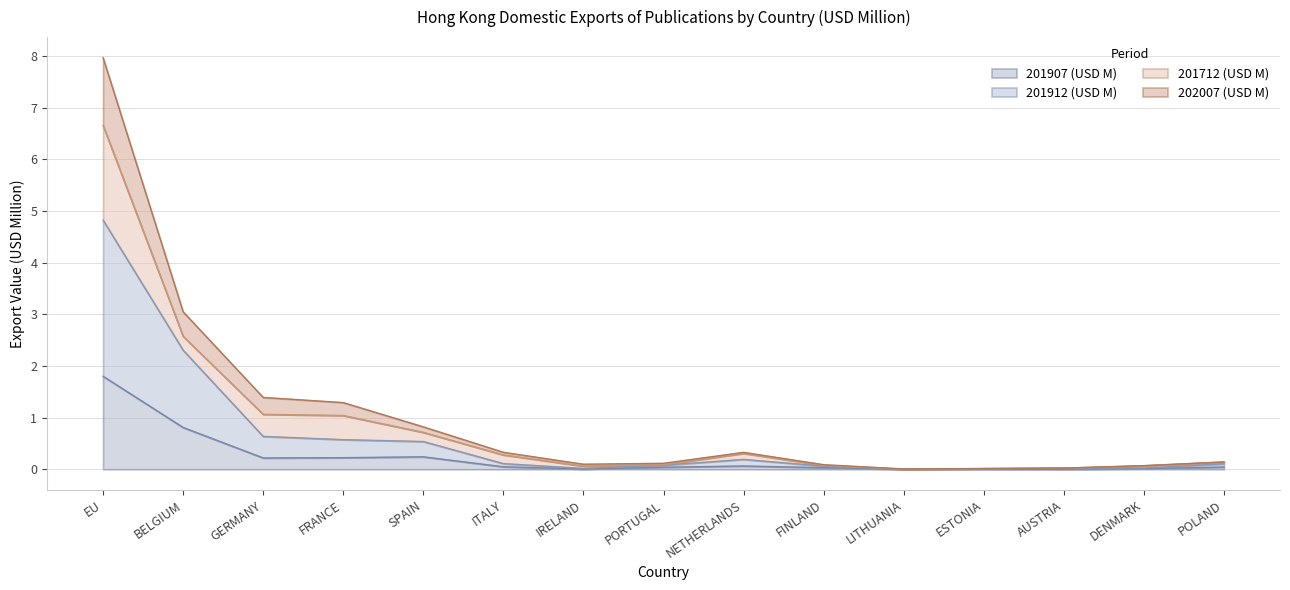

List the labels in order of 202007 (USD M) value, largest first.

EU, BELGIUM, GERMANY, FRANCE, SPAIN, ITALY, NETHERLANDS, POLAND, PORTUGAL, IRELAND, FINLAND, DENMARK, AUSTRIA, ESTONIA, LITHUANIA